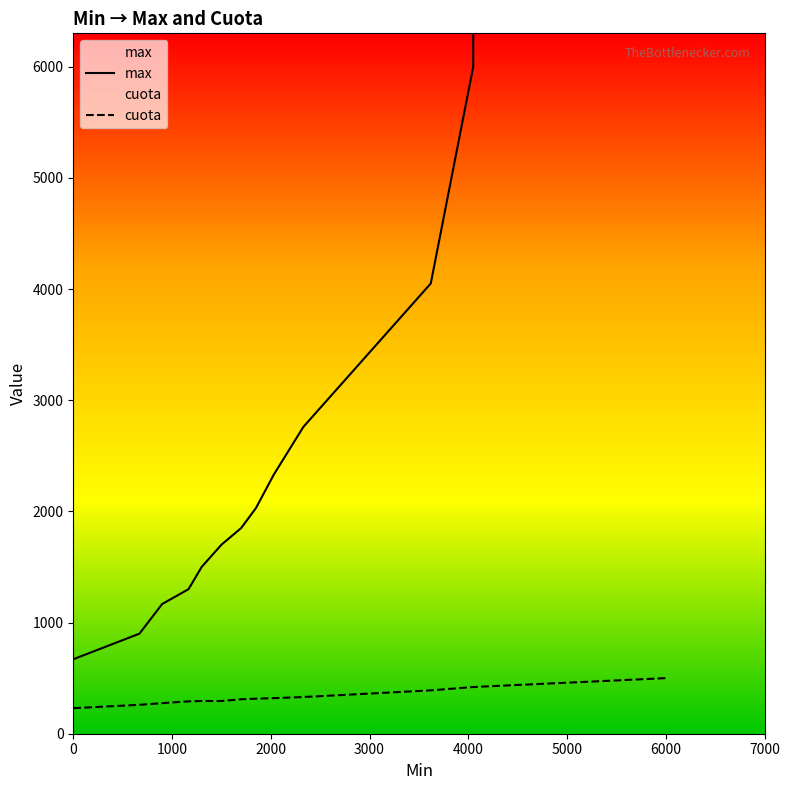

What position from the left is 1500?

6